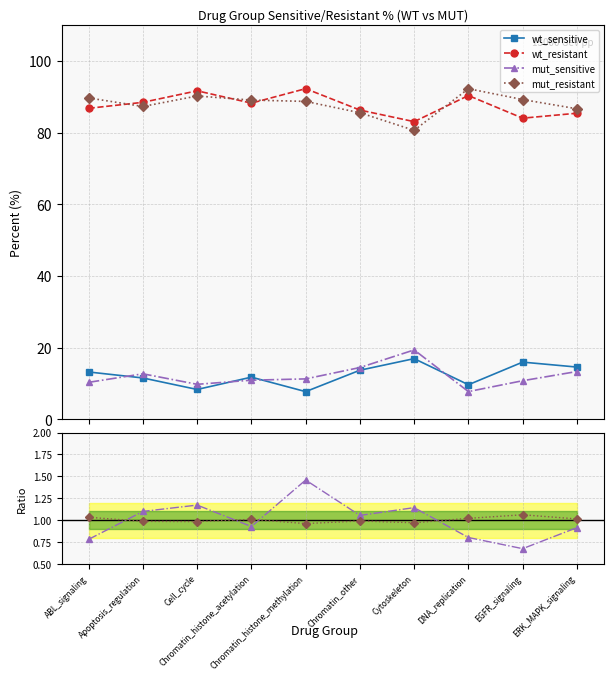

Where is the first local maximum for wt_sensitive?

Chromatin_histone_acetylation